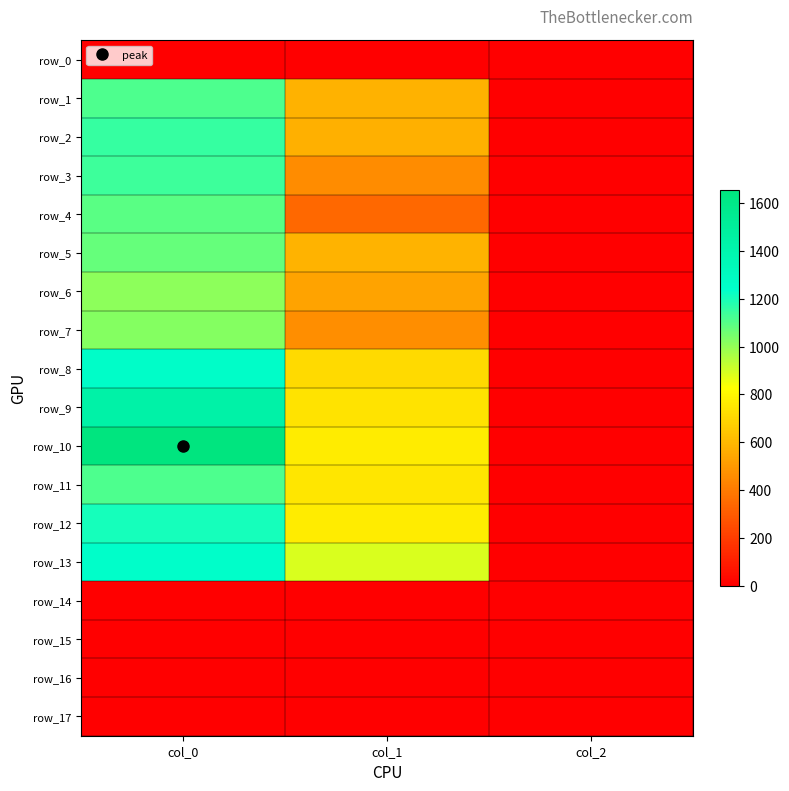

Is it true that row_6 equals 529.9 at col_1?

True